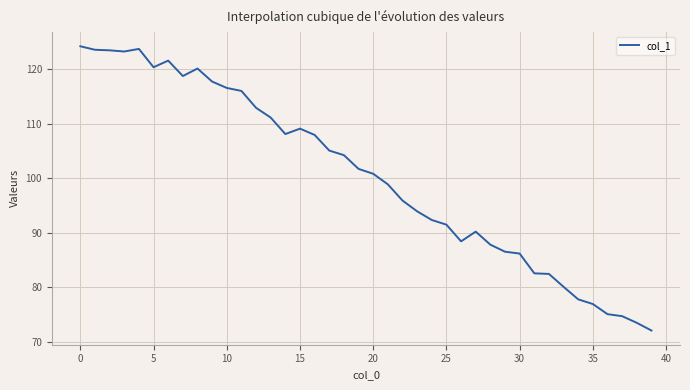

What is the maximum value shown in the chart?

124.3